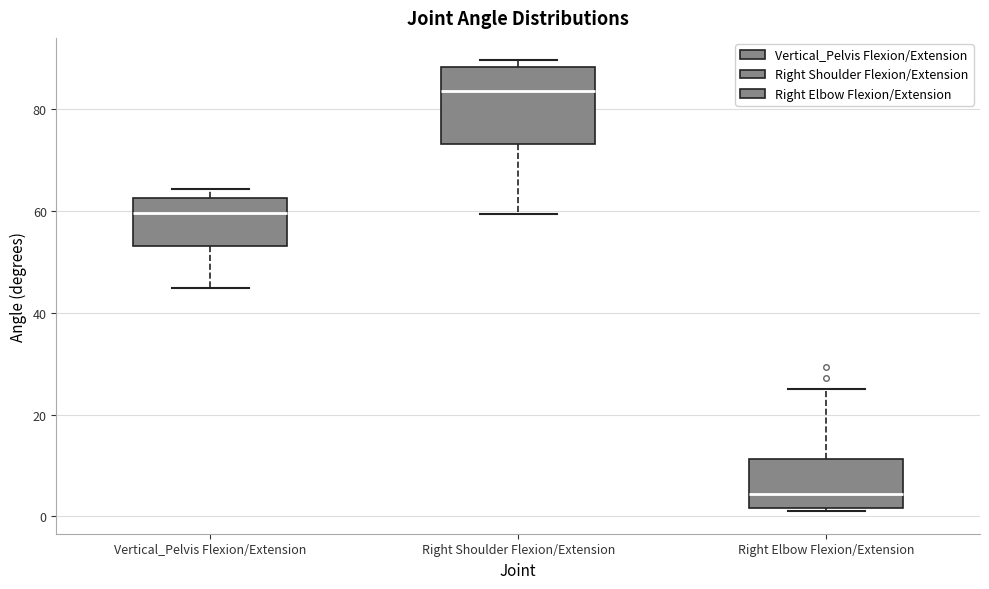

Which box is the tallest, from its lower edge to its upper edge?

Right Shoulder Flexion/Extension